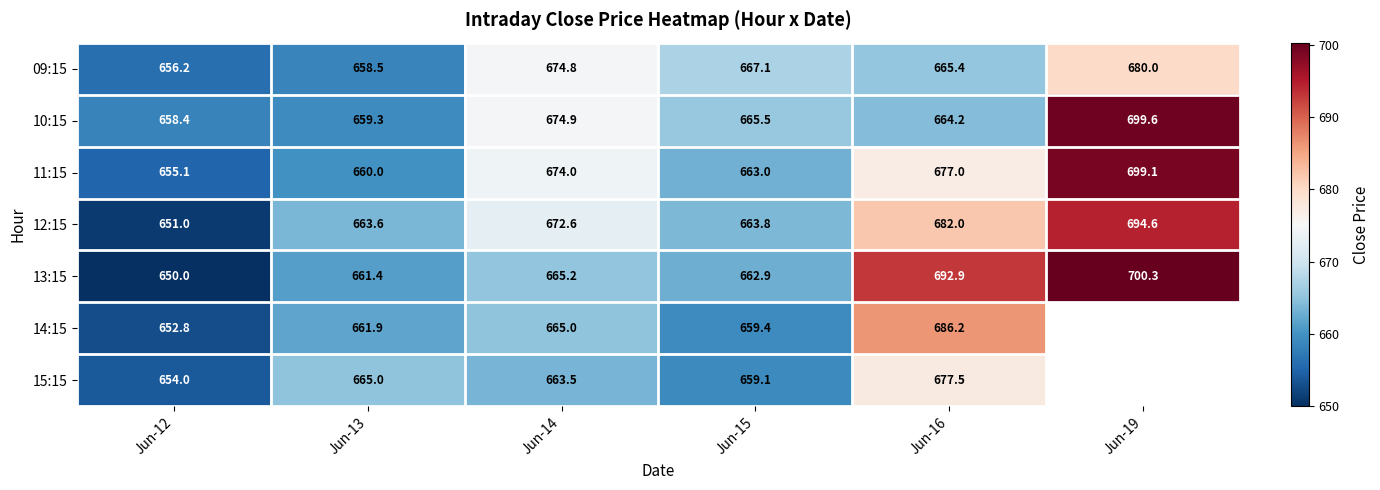

What is the difference between the maximum and minimum values in the 13:15 series?

50.3